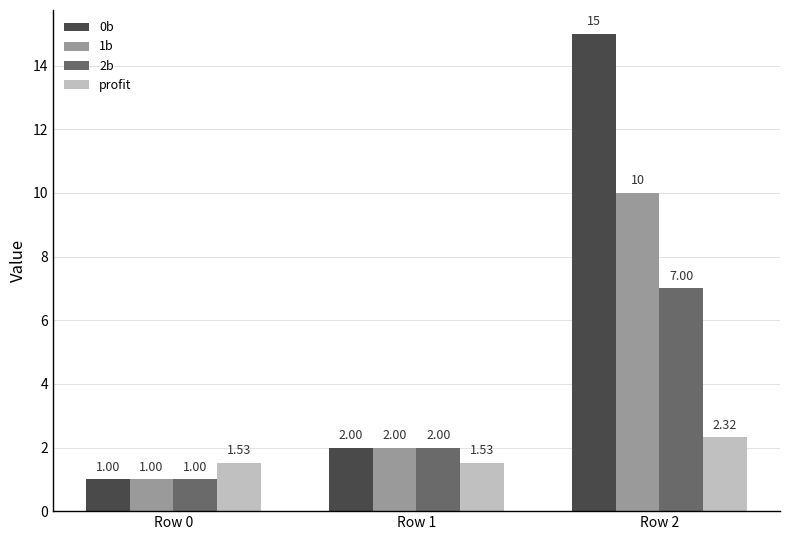

What is the smallest value displayed?

1.0